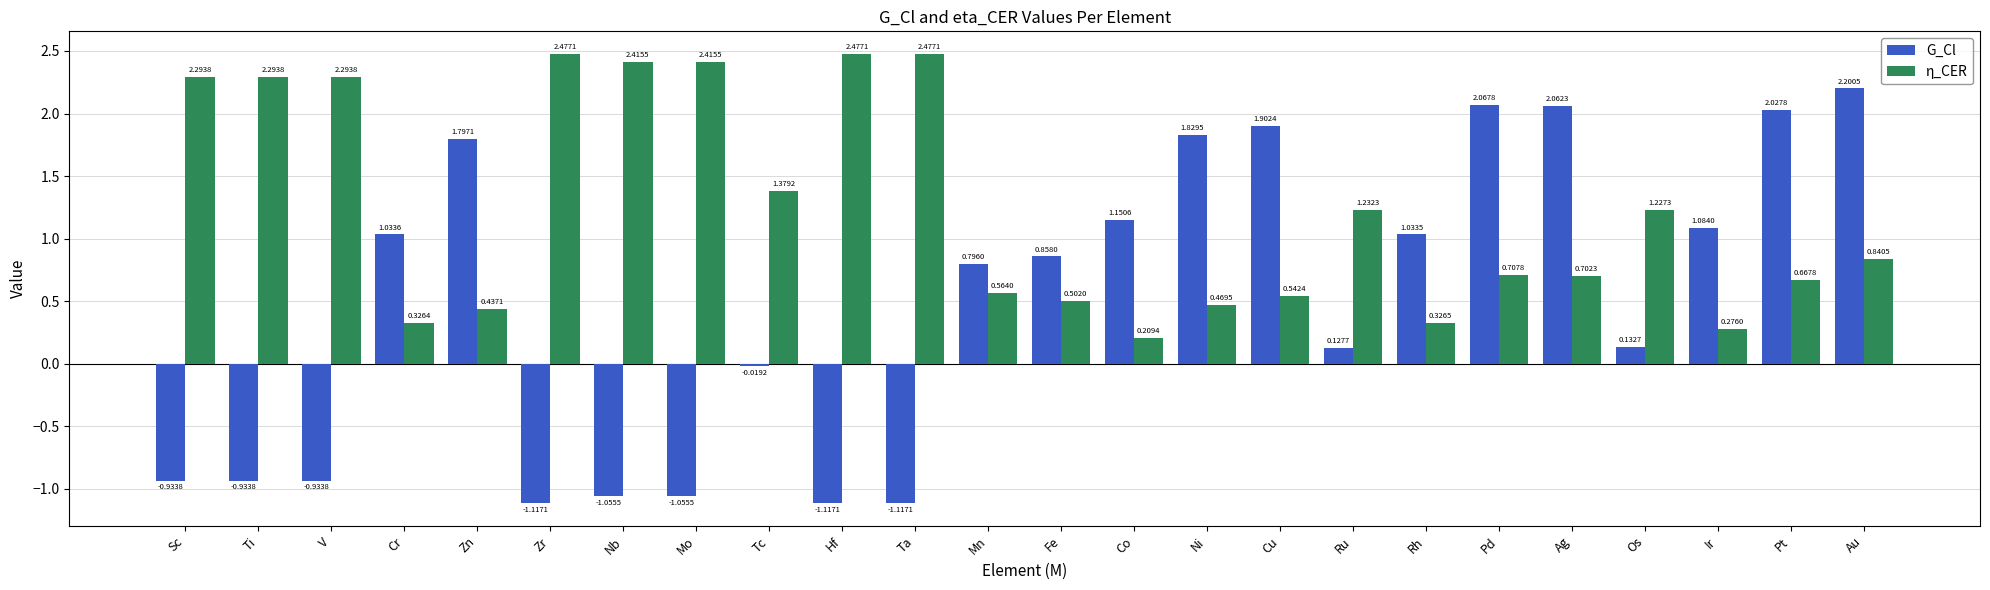

List the series in order of their overall mean, lowest first.

G_Cl, η_CER